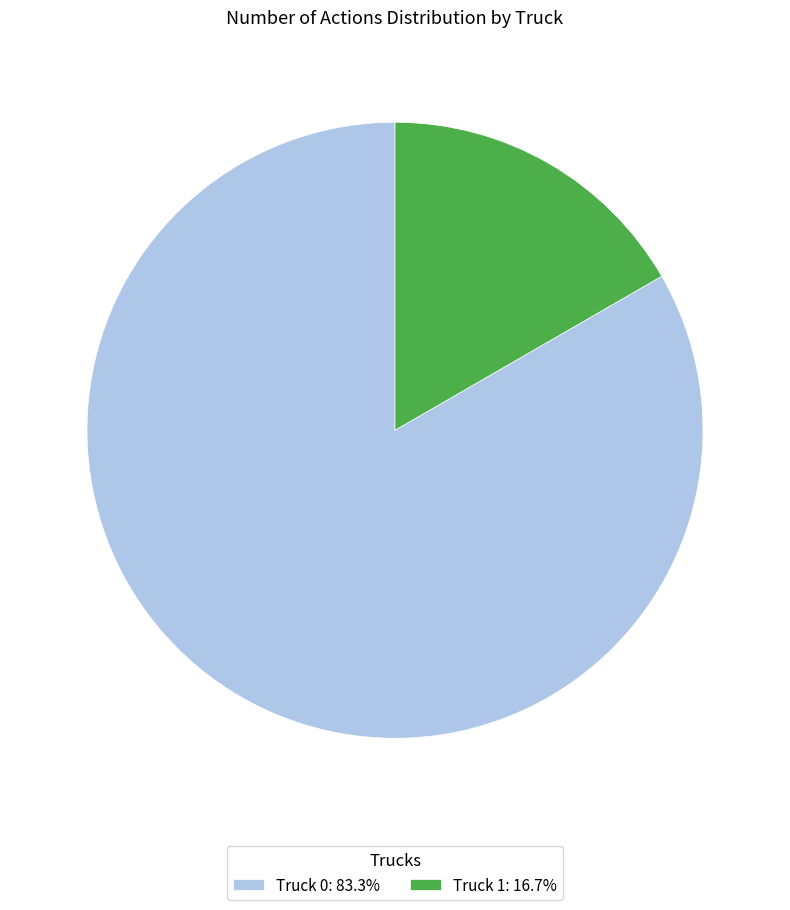

Do Truck 0 and Truck 1 together represent more than half of the pie?

Yes